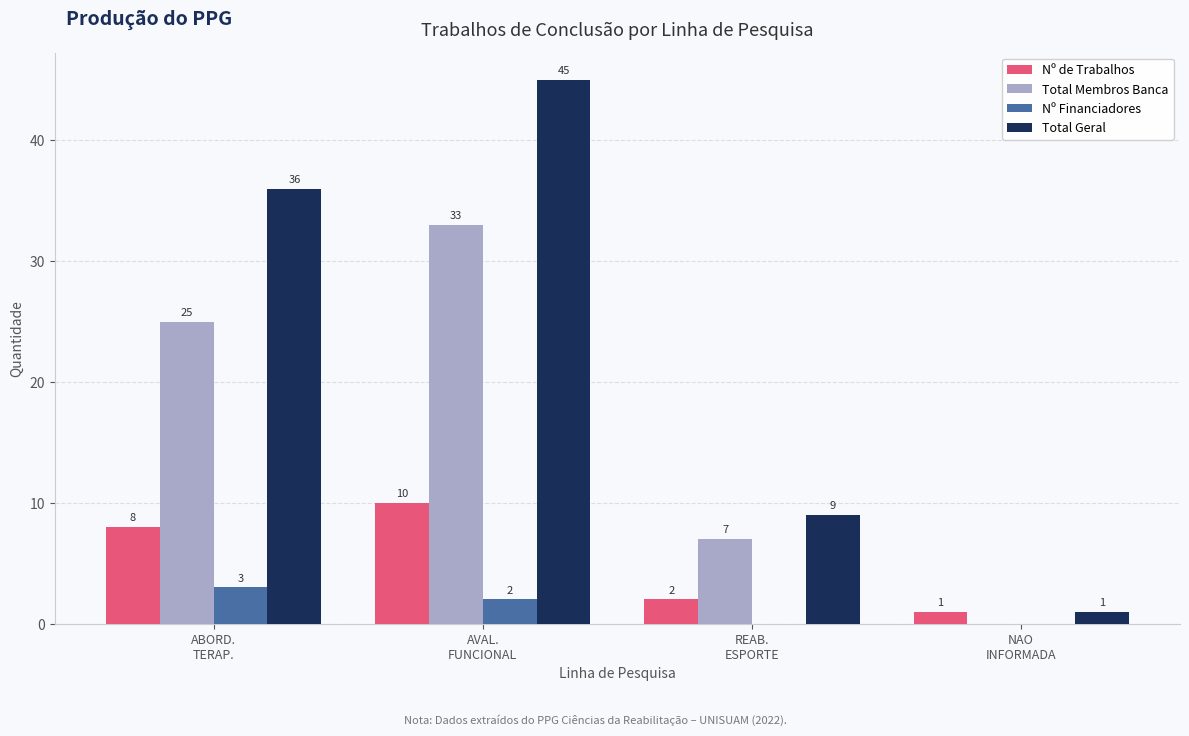

Count the number of data series in this chart.

4